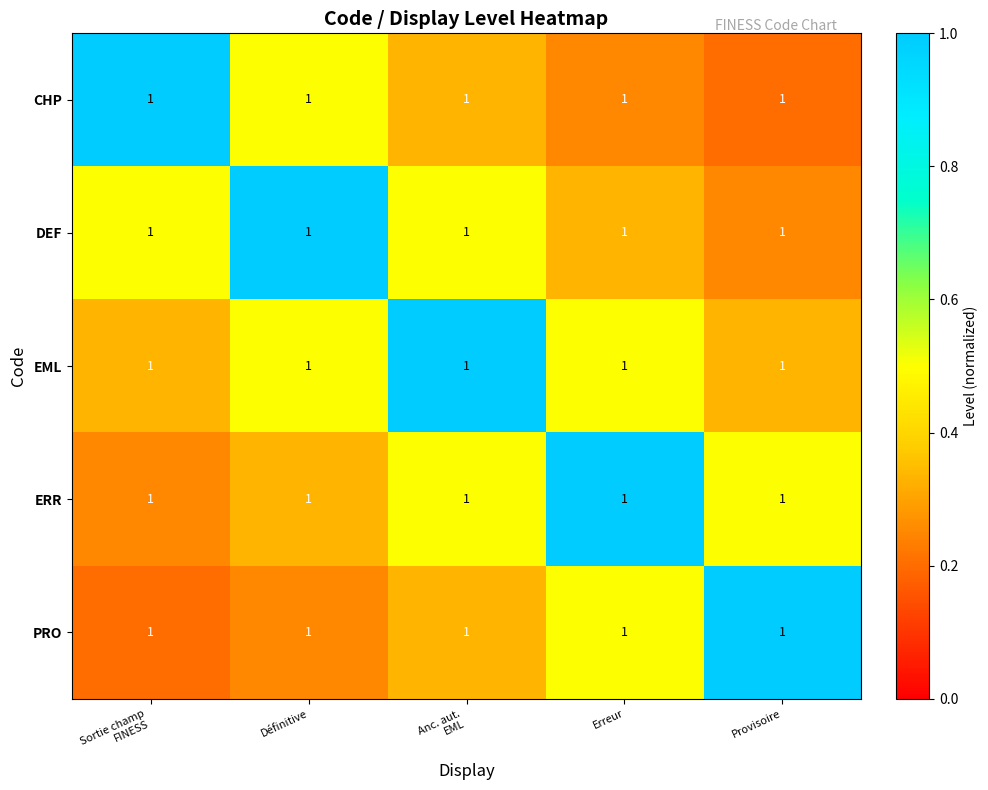

Which series has the largest total across all categories?

EML